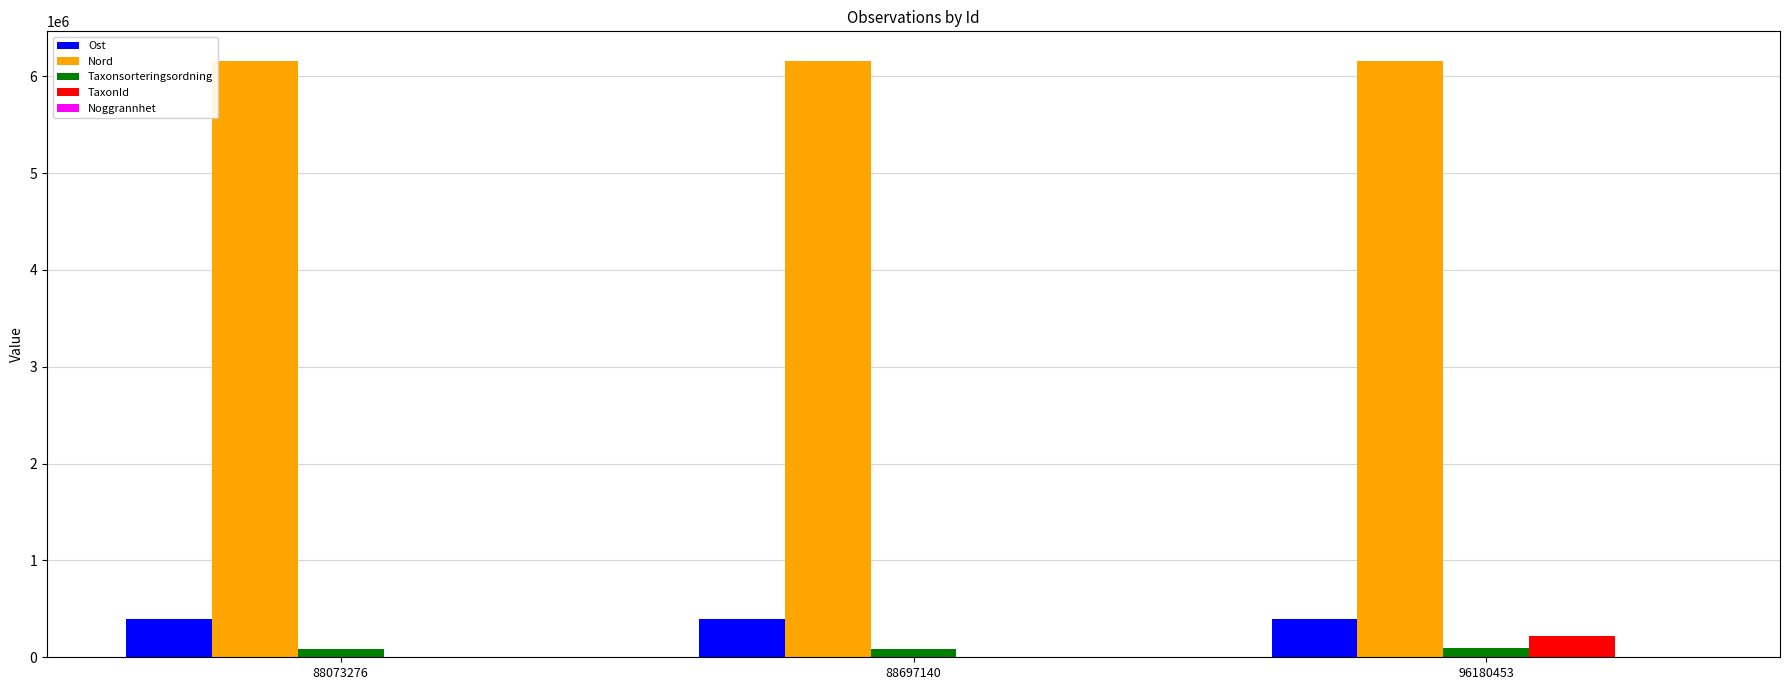

Are the bars horizontal?

No